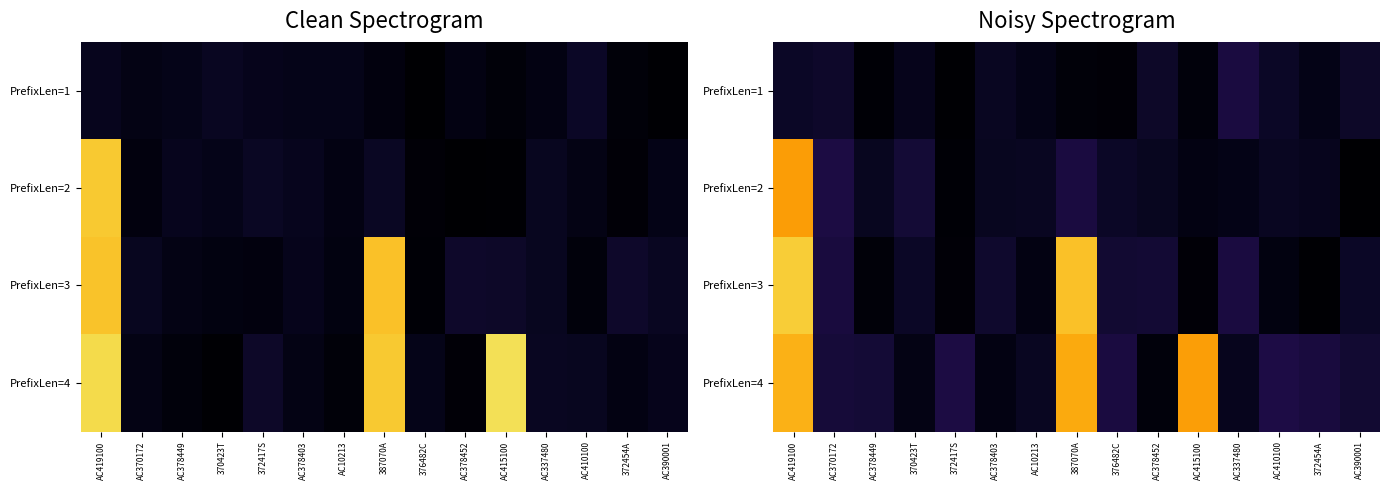

How many data points does each series have?

15